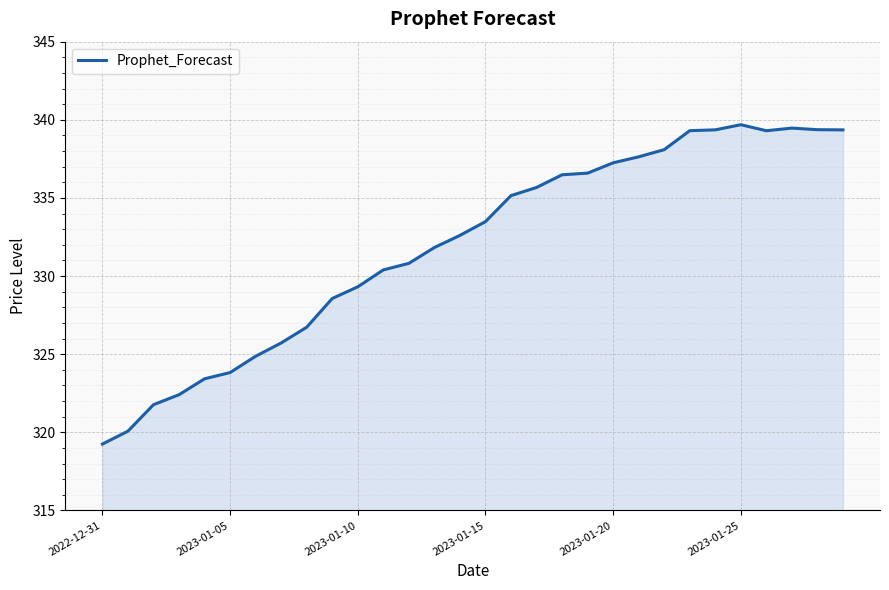

What is the smallest value displayed?

319.2